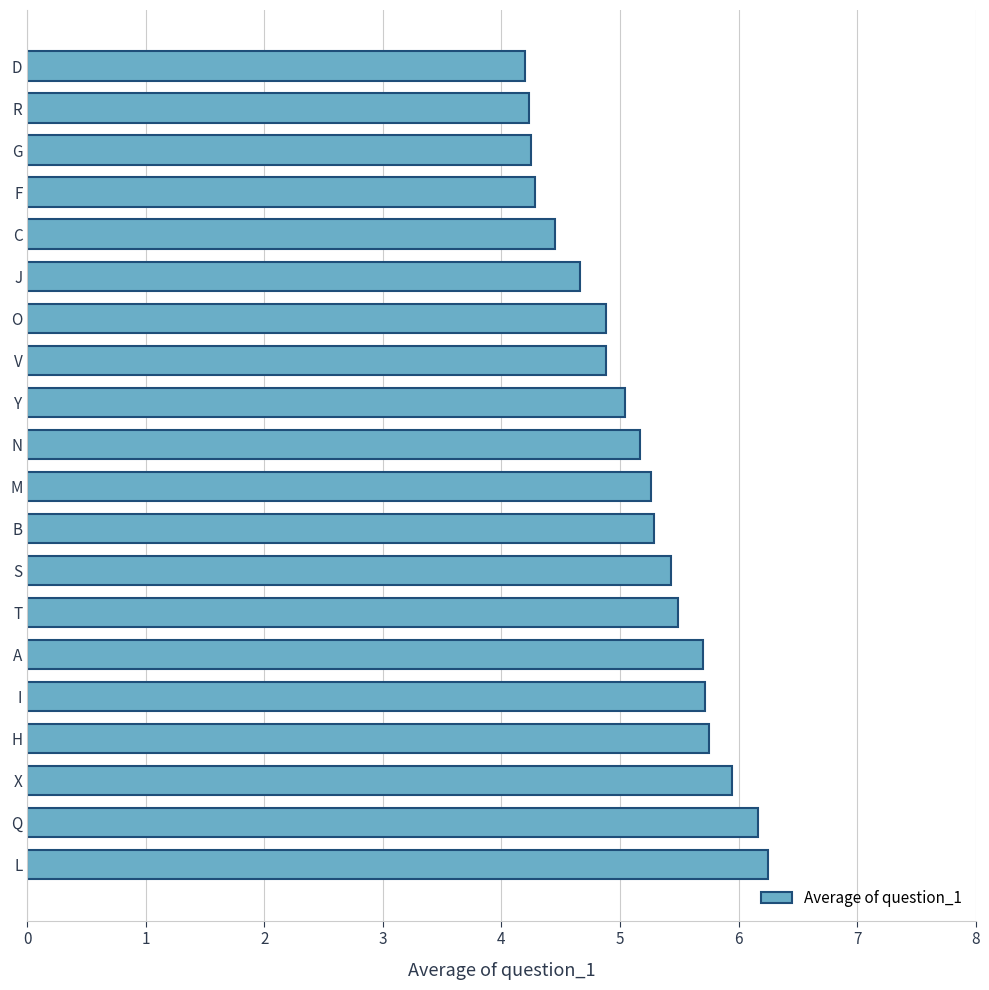

What is the label of the 1st bar from the top?

D